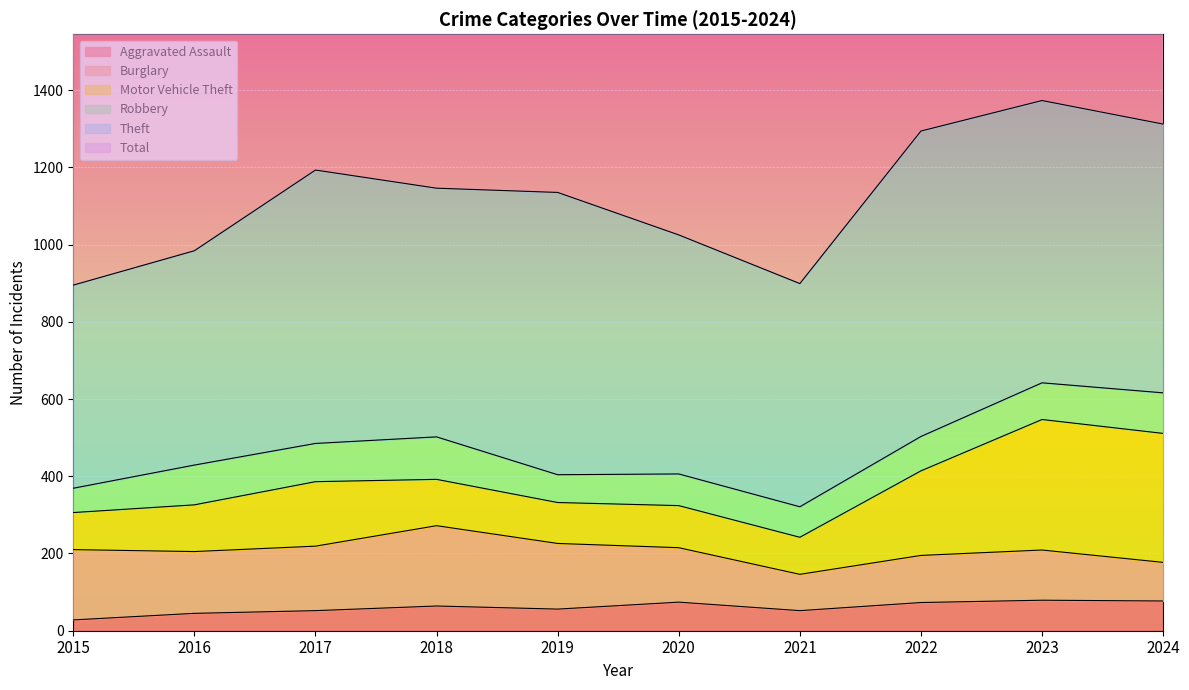

How many categories are shown in the chart?

10